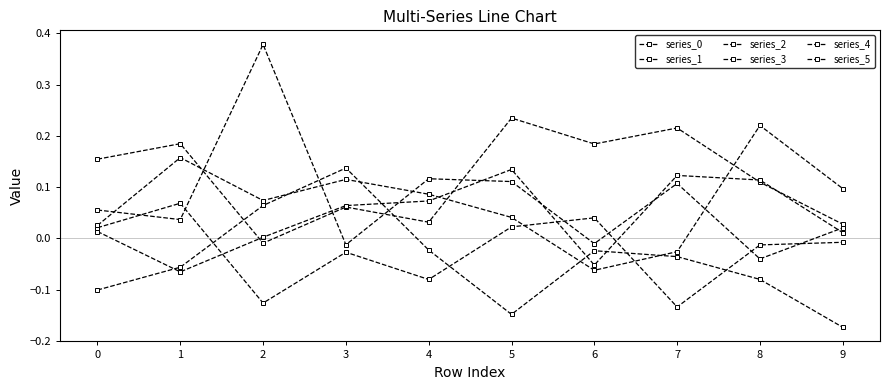

List the series in order of their peak value, lowest first.

series_2, series_4, series_5, series_3, series_0, series_1